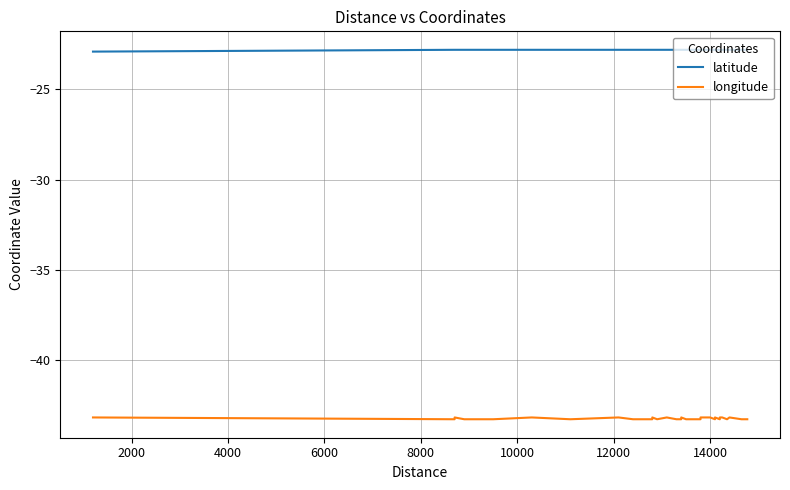

Reading left to right, extract all data points from this chart.

latitude: -22.9	-22.8	-22.8	-22.8	-22.8	-22.8	-22.8	-22.8	-22.8	-22.8	-22.8	-22.8	-22.8	-22.8	-22.8	-22.8	-22.8	-22.8	-22.8	-22.8	-22.8	-22.8	-22.8	-22.8	-22.8	-22.8	-22.8	-22.8	-22.8	-22.8	-22.8	-22.8	-22.8	-22.8	-22.8	-22.8	-22.8	-22.8	-22.8	-22.8
longitude: -43.2	-43.3	-43.2	-43.3	-43.3	-43.2	-43.3	-43.2	-43.2	-43.3	-43.3	-43.2	-43.2	-43.2	-43.3	-43.2	-43.3	-43.3	-43.3	-43.2	-43.3	-43.3	-43.3	-43.3	-43.3	-43.3	-43.2	-43.2	-43.3	-43.2	-43.3	-43.2	-43.2	-43.2	-43.2	-43.3	-43.3	-43.2	-43.3	-43.3